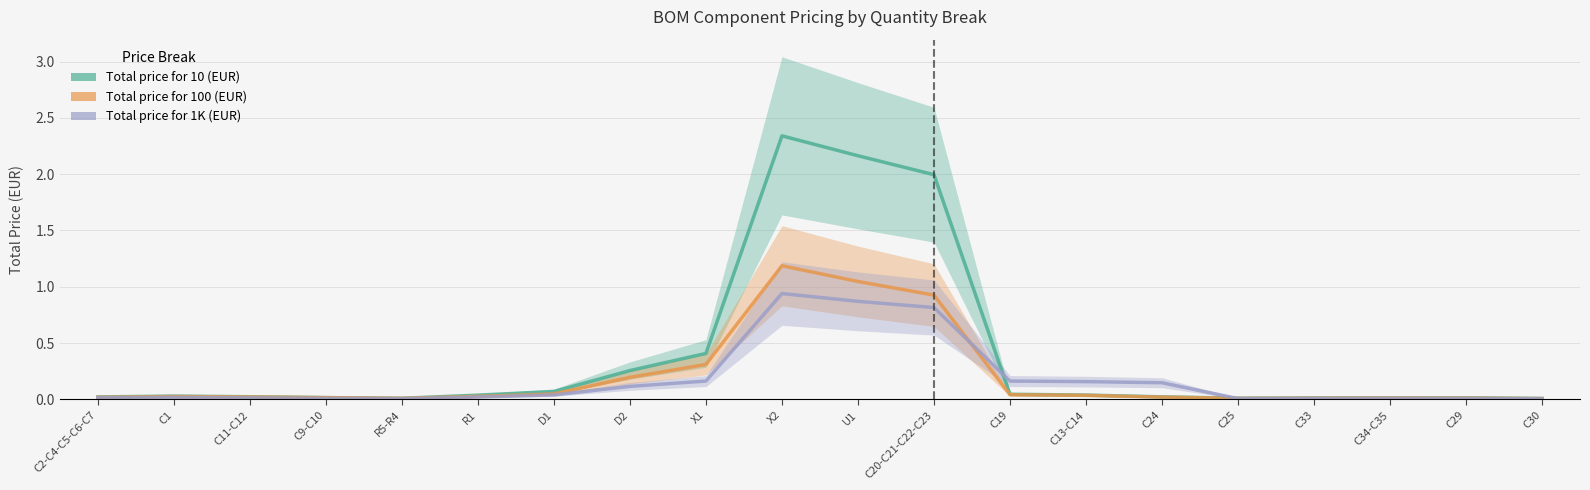

True or false: Total price for 100 (EUR) and Total price for 10 (EUR) cross at least once.

False